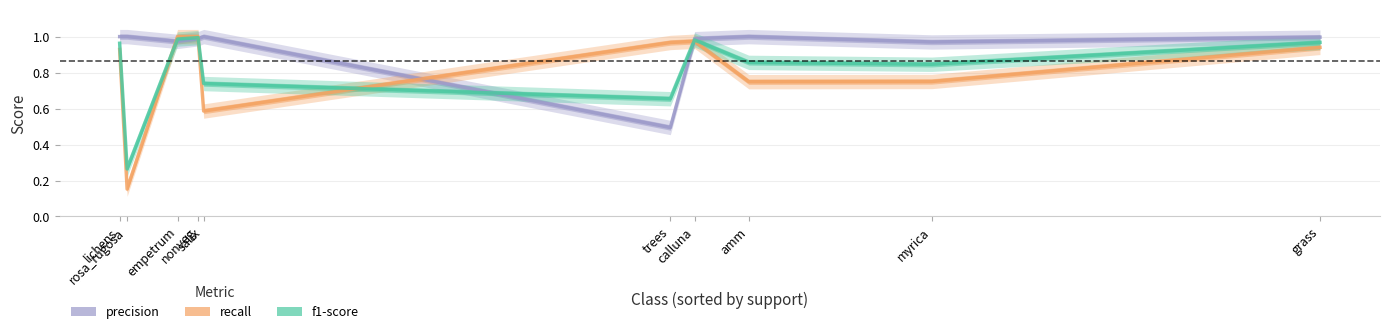

At empetrum, list the series in order from largest to smallest.

recall, f1-score, precision